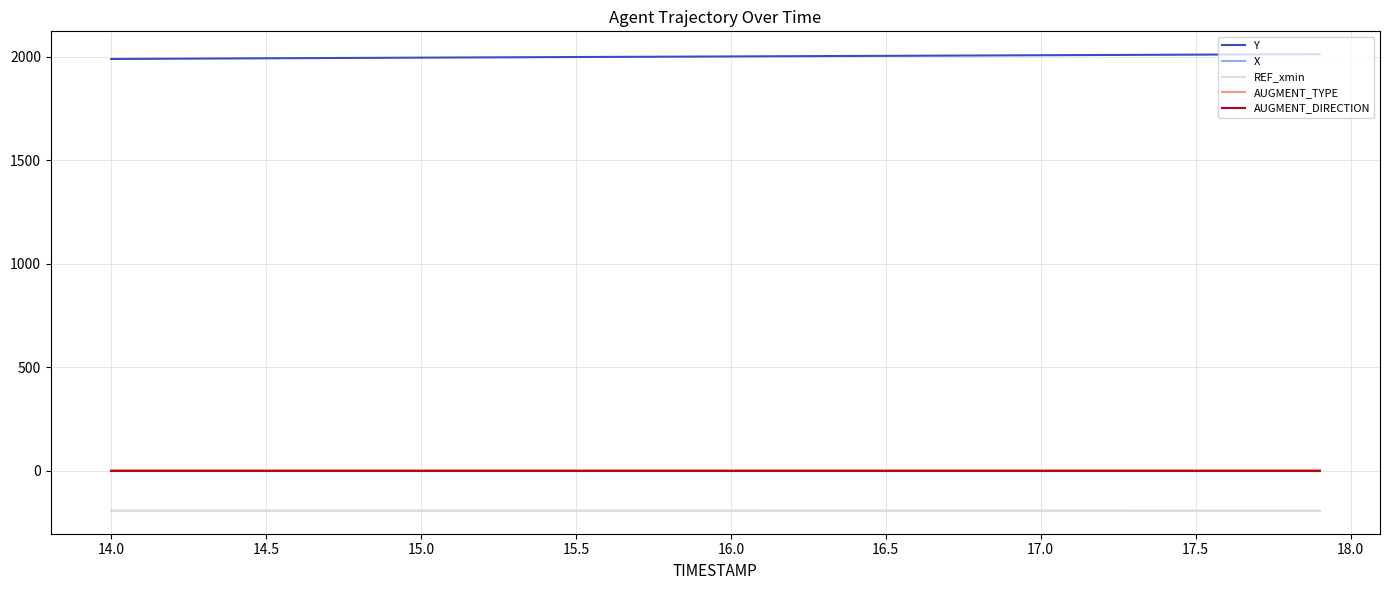

True or false: Y and REF_xmin cross at least once.

False